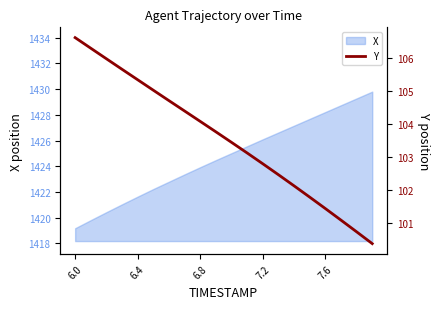

The X series shows 1423.9 at 6.8. True or false?

True